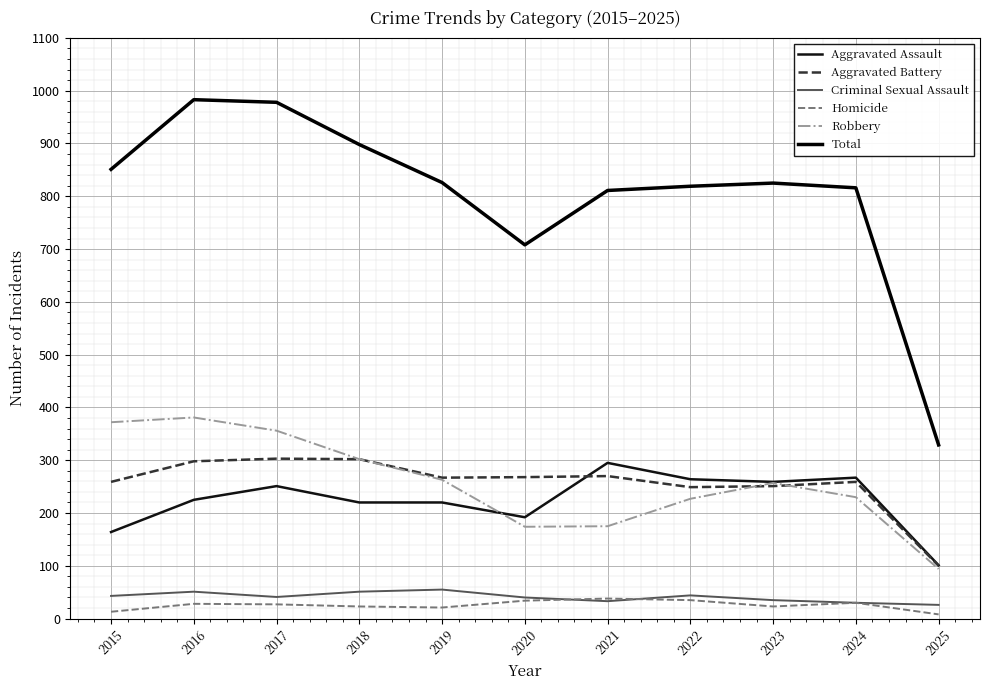

The value of Total at 2016 is 1534. True or false?

False